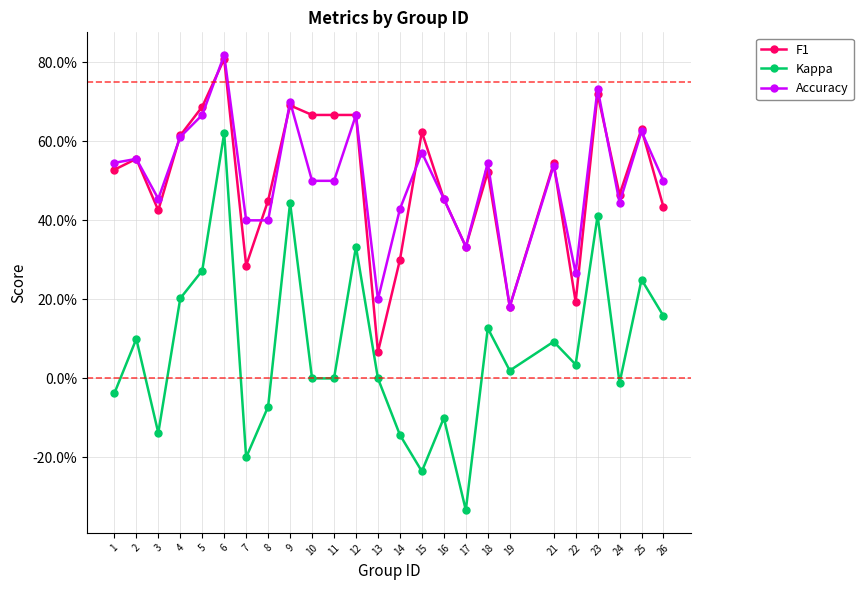

Is this an area chart (filled region under the line)?

No